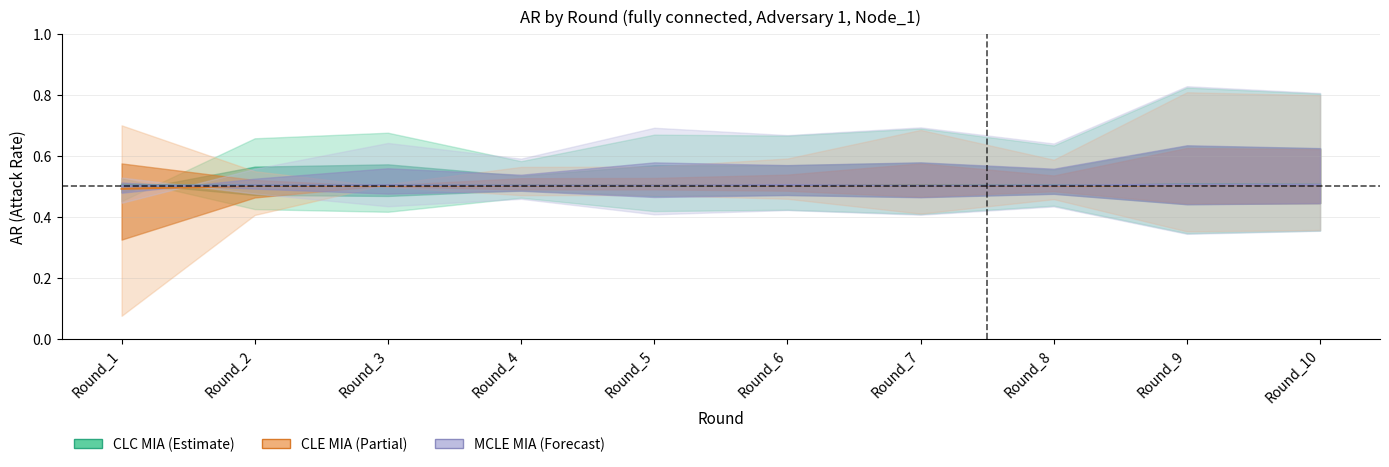

The CLC MIA series shows 0.9 at Round_8. True or false?

False